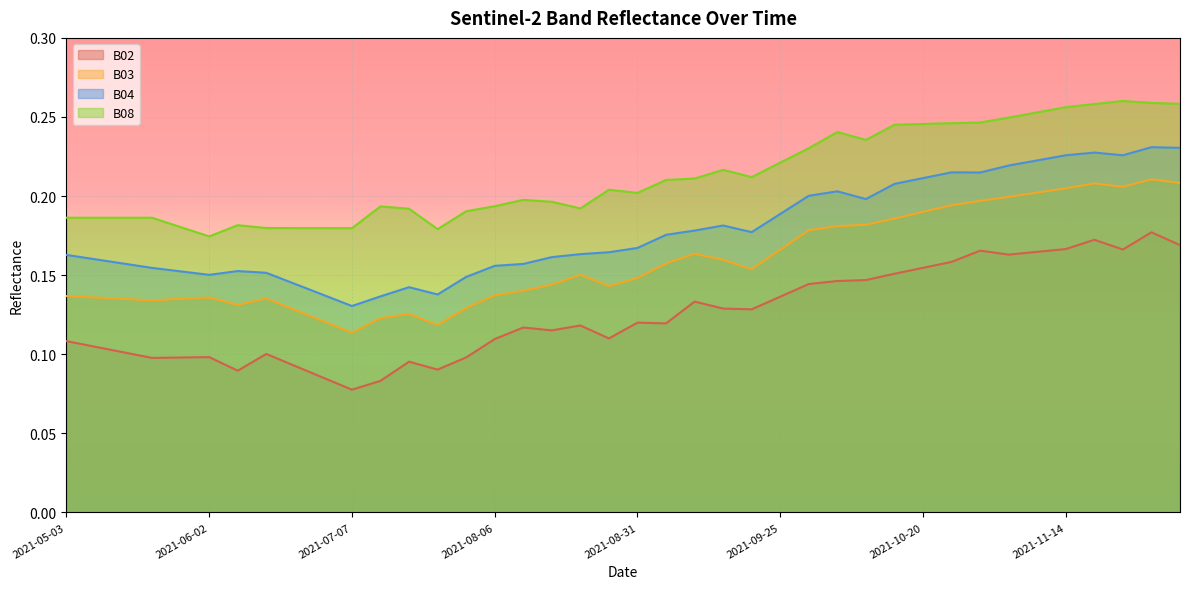

How many interior local valleys does the B08 series have?

7